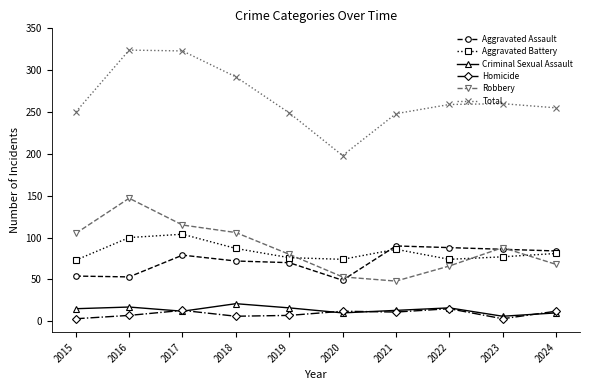

What is the minimum value shown in the chart?

3